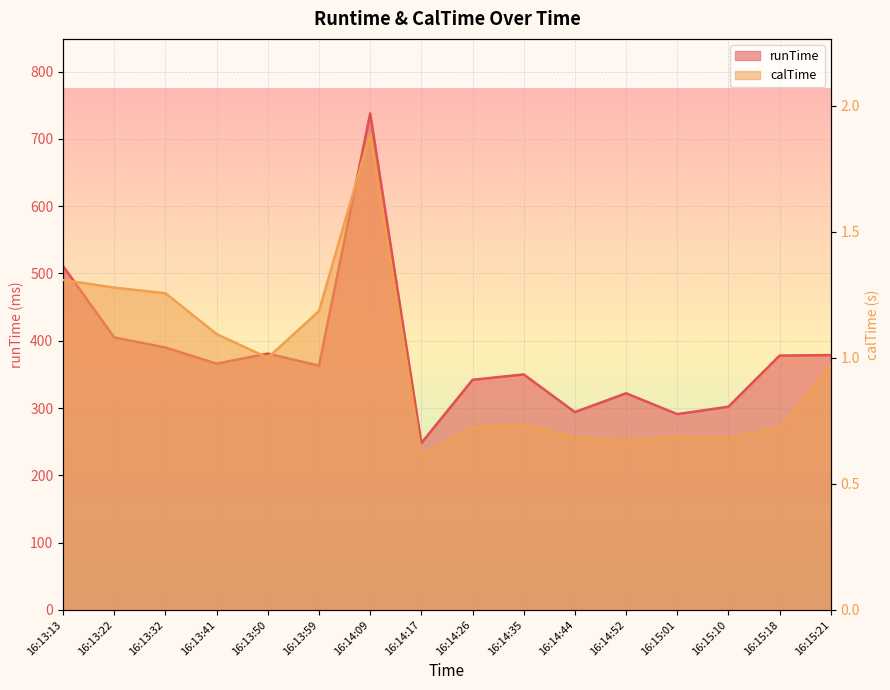

Which series has the largest total across all categories?

runTime